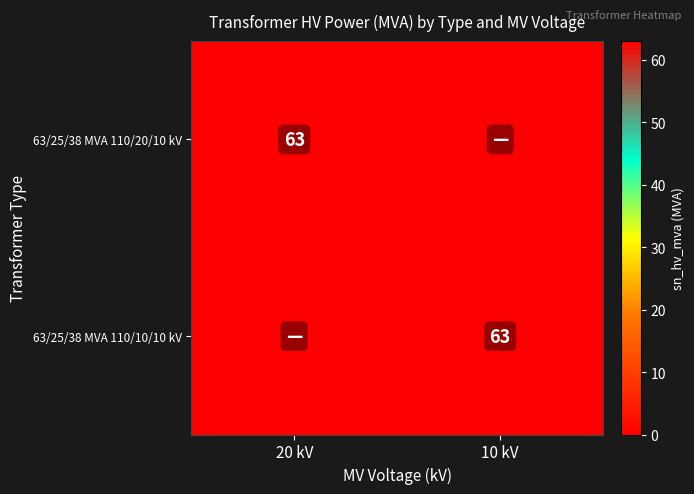

The value of 63/25/38 MVA 110/10/10 kV at 10 kV is 63. True or false?

True